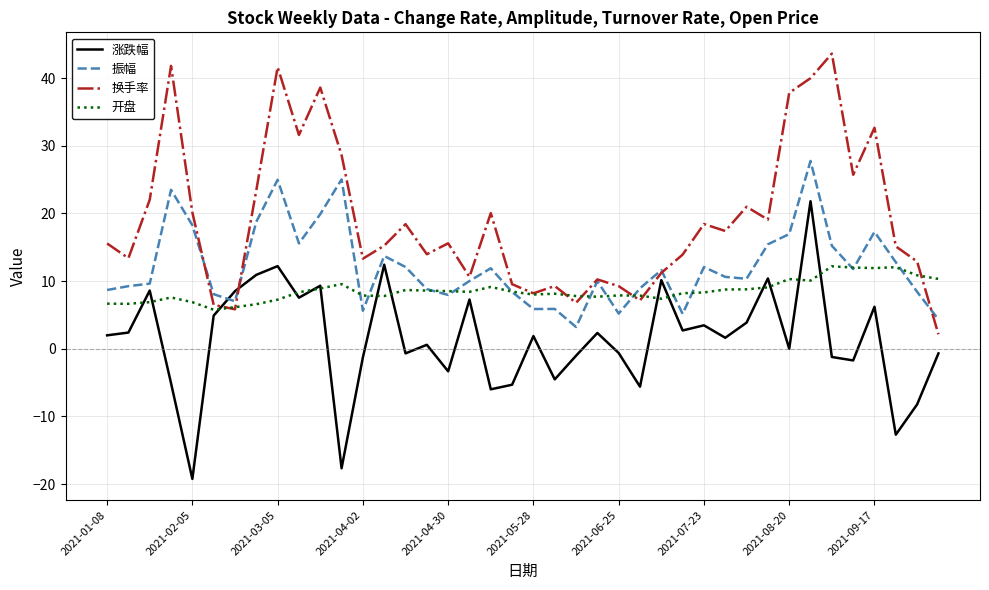

What is the minimum value for 换手率?

2.1